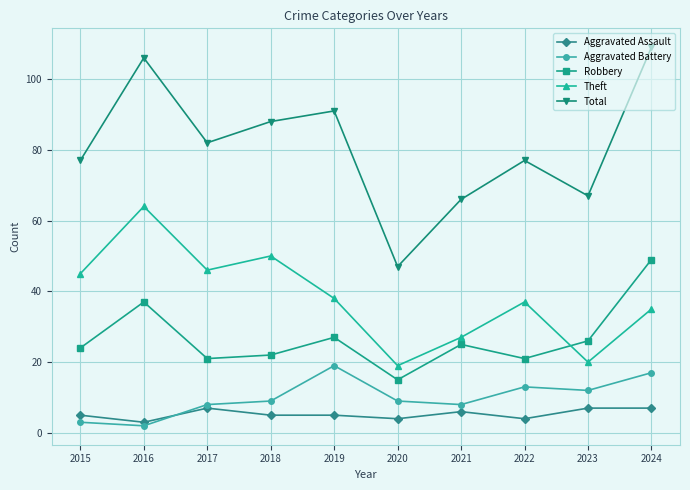

What is the value of the Aggravated Battery point at the 9th from the left?

12